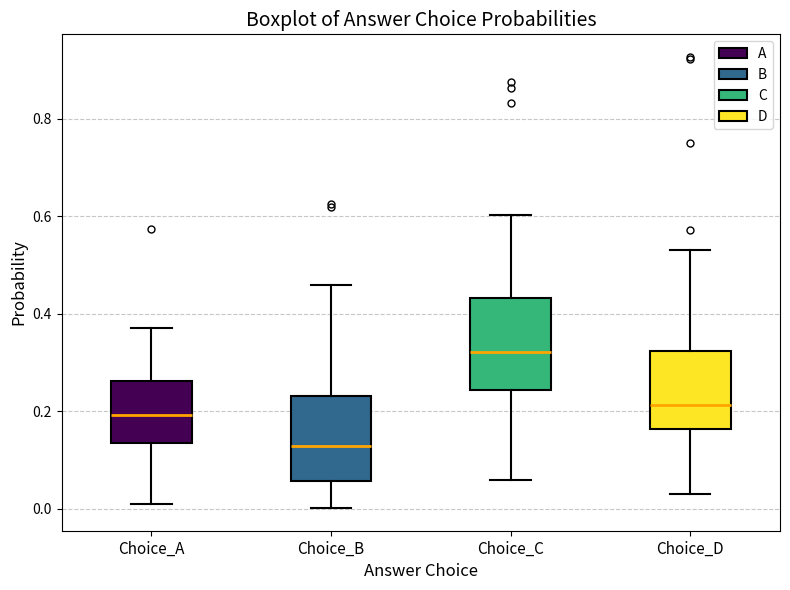

Reading left to right, transcribe this box plot: for each box, give where its median line is, the range the box spans, and where its two whiskers end, as read against the y-axis. The values are not printed on the chart, so give them approximately, as read against the axis.

Choice_A: median 0.20, box 0.14 to 0.26, whiskers 0.00 to 0.38
Choice_B: median 0.12, box 0.06 to 0.24, whiskers 0.00 to 0.46
Choice_C: median 0.32, box 0.24 to 0.44, whiskers 0.06 to 0.60
Choice_D: median 0.22, box 0.16 to 0.32, whiskers 0.04 to 0.54